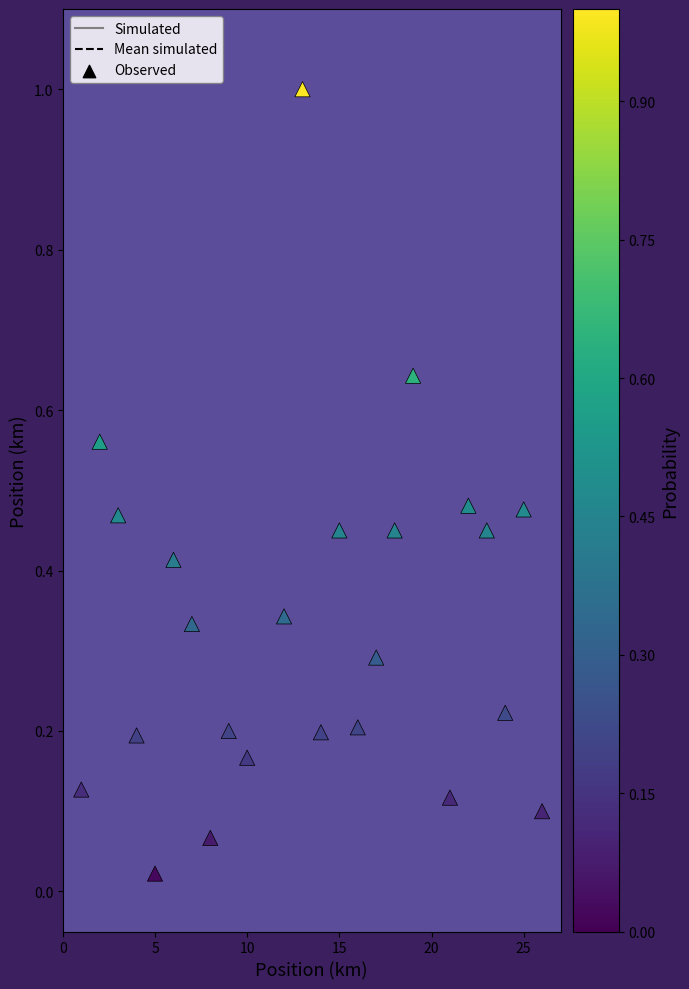

What is the range of Y values (max minus min)?

1.0